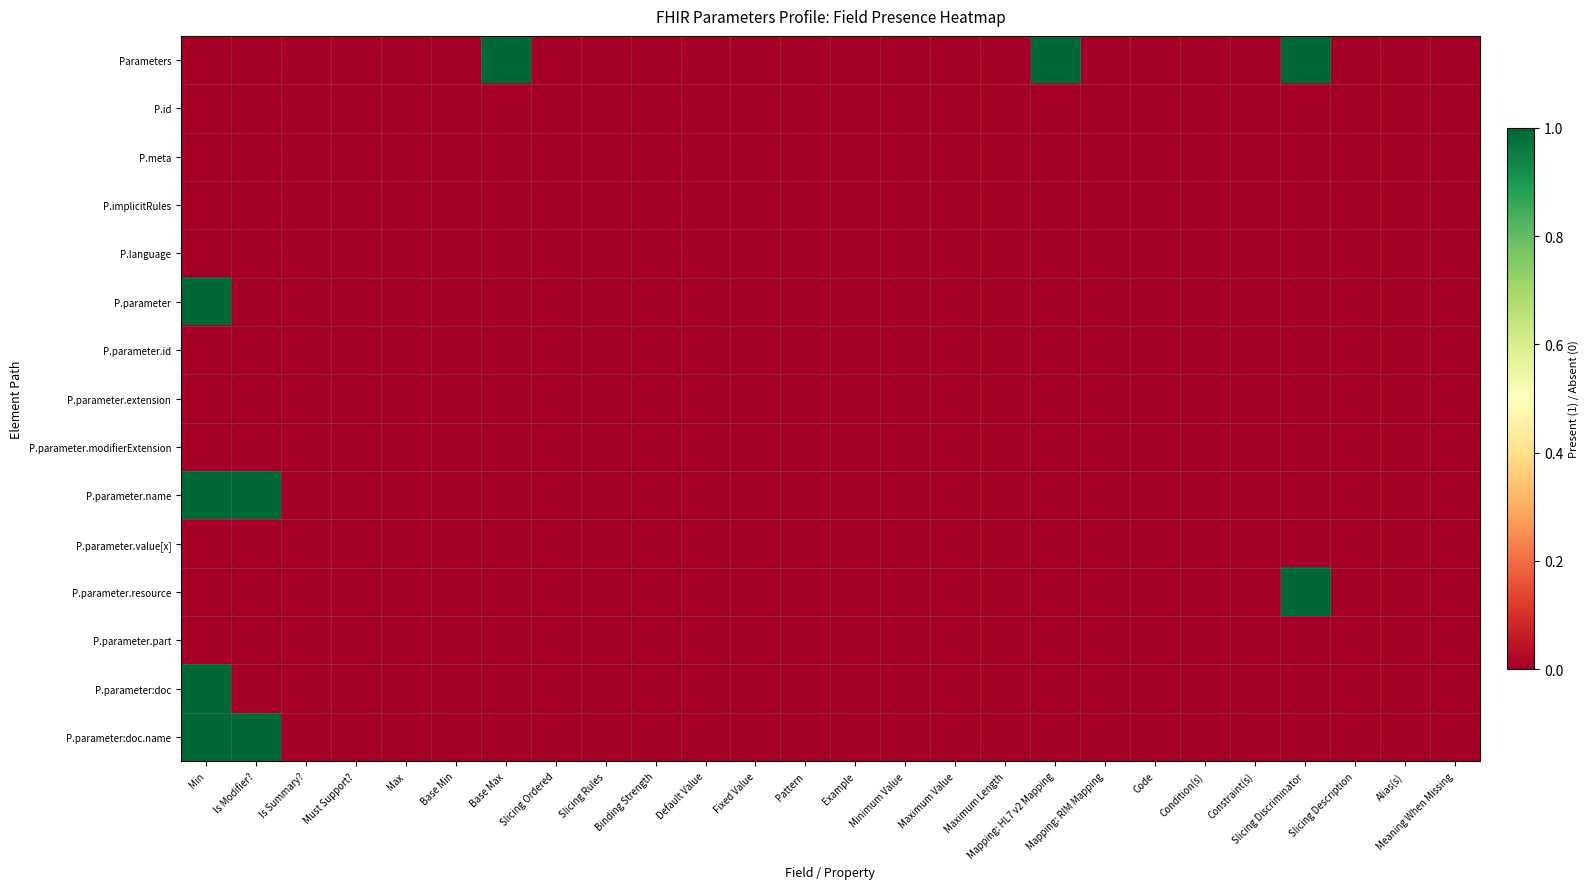

Reading left to right, what are all the values shown in this chart?

Parameters: Min=0	Is Modifier?=0	Is Summary?=0	Must Support?=0	Max=0	Base Min=0	Base Max=1	Slicing Ordered=0	Slicing Rules=0	Binding Strength=0	Default Value=0	Fixed Value=0	Pattern=0	Example=0	Minimum Value=0	Maximum Value=0	Maximum Length=0	Mapping: HL7 v2 Mapping=1	Mapping: RIM Mapping=0	Code=0	Condition(s)=0	Constraint(s)=0	Slicing Discriminator=1	Slicing Description=0	Alias(s)=0	Meaning When Missing=0
P.id: Min=0	Is Modifier?=0	Is Summary?=0	Must Support?=0	Max=0	Base Min=0	Base Max=0	Slicing Ordered=0	Slicing Rules=0	Binding Strength=0	Default Value=0	Fixed Value=0	Pattern=0	Example=0	Minimum Value=0	Maximum Value=0	Maximum Length=0	Mapping: HL7 v2 Mapping=0	Mapping: RIM Mapping=0	Code=0	Condition(s)=0	Constraint(s)=0	Slicing Discriminator=0	Slicing Description=0	Alias(s)=0	Meaning When Missing=0
P.meta: Min=0	Is Modifier?=0	Is Summary?=0	Must Support?=0	Max=0	Base Min=0	Base Max=0	Slicing Ordered=0	Slicing Rules=0	Binding Strength=0	Default Value=0	Fixed Value=0	Pattern=0	Example=0	Minimum Value=0	Maximum Value=0	Maximum Length=0	Mapping: HL7 v2 Mapping=0	Mapping: RIM Mapping=0	Code=0	Condition(s)=0	Constraint(s)=0	Slicing Discriminator=0	Slicing Description=0	Alias(s)=0	Meaning When Missing=0
P.implicitRules: Min=0	Is Modifier?=0	Is Summary?=0	Must Support?=0	Max=0	Base Min=0	Base Max=0	Slicing Ordered=0	Slicing Rules=0	Binding Strength=0	Default Value=0	Fixed Value=0	Pattern=0	Example=0	Minimum Value=0	Maximum Value=0	Maximum Length=0	Mapping: HL7 v2 Mapping=0	Mapping: RIM Mapping=0	Code=0	Condition(s)=0	Constraint(s)=0	Slicing Discriminator=0	Slicing Description=0	Alias(s)=0	Meaning When Missing=0
P.language: Min=0	Is Modifier?=0	Is Summary?=0	Must Support?=0	Max=0	Base Min=0	Base Max=0	Slicing Ordered=0	Slicing Rules=0	Binding Strength=0	Default Value=0	Fixed Value=0	Pattern=0	Example=0	Minimum Value=0	Maximum Value=0	Maximum Length=0	Mapping: HL7 v2 Mapping=0	Mapping: RIM Mapping=0	Code=0	Condition(s)=0	Constraint(s)=0	Slicing Discriminator=0	Slicing Description=0	Alias(s)=0	Meaning When Missing=0
P.parameter: Min=1	Is Modifier?=0	Is Summary?=0	Must Support?=0	Max=0	Base Min=0	Base Max=0	Slicing Ordered=0	Slicing Rules=0	Binding Strength=0	Default Value=0	Fixed Value=0	Pattern=0	Example=0	Minimum Value=0	Maximum Value=0	Maximum Length=0	Mapping: HL7 v2 Mapping=0	Mapping: RIM Mapping=0	Code=0	Condition(s)=0	Constraint(s)=0	Slicing Discriminator=0	Slicing Description=0	Alias(s)=0	Meaning When Missing=0
P.parameter.id: Min=0	Is Modifier?=0	Is Summary?=0	Must Support?=0	Max=0	Base Min=0	Base Max=0	Slicing Ordered=0	Slicing Rules=0	Binding Strength=0	Default Value=0	Fixed Value=0	Pattern=0	Example=0	Minimum Value=0	Maximum Value=0	Maximum Length=0	Mapping: HL7 v2 Mapping=0	Mapping: RIM Mapping=0	Code=0	Condition(s)=0	Constraint(s)=0	Slicing Discriminator=0	Slicing Description=0	Alias(s)=0	Meaning When Missing=0
P.parameter.extension: Min=0	Is Modifier?=0	Is Summary?=0	Must Support?=0	Max=0	Base Min=0	Base Max=0	Slicing Ordered=0	Slicing Rules=0	Binding Strength=0	Default Value=0	Fixed Value=0	Pattern=0	Example=0	Minimum Value=0	Maximum Value=0	Maximum Length=0	Mapping: HL7 v2 Mapping=0	Mapping: RIM Mapping=0	Code=0	Condition(s)=0	Constraint(s)=0	Slicing Discriminator=0	Slicing Description=0	Alias(s)=0	Meaning When Missing=0
P.parameter.modifierExtension: Min=0	Is Modifier?=0	Is Summary?=0	Must Support?=0	Max=0	Base Min=0	Base Max=0	Slicing Ordered=0	Slicing Rules=0	Binding Strength=0	Default Value=0	Fixed Value=0	Pattern=0	Example=0	Minimum Value=0	Maximum Value=0	Maximum Length=0	Mapping: HL7 v2 Mapping=0	Mapping: RIM Mapping=0	Code=0	Condition(s)=0	Constraint(s)=0	Slicing Discriminator=0	Slicing Description=0	Alias(s)=0	Meaning When Missing=0
P.parameter.name: Min=1	Is Modifier?=1	Is Summary?=0	Must Support?=0	Max=0	Base Min=0	Base Max=0	Slicing Ordered=0	Slicing Rules=0	Binding Strength=0	Default Value=0	Fixed Value=0	Pattern=0	Example=0	Minimum Value=0	Maximum Value=0	Maximum Length=0	Mapping: HL7 v2 Mapping=0	Mapping: RIM Mapping=0	Code=0	Condition(s)=0	Constraint(s)=0	Slicing Discriminator=0	Slicing Description=0	Alias(s)=0	Meaning When Missing=0
P.parameter.value[x]: Min=0	Is Modifier?=0	Is Summary?=0	Must Support?=0	Max=0	Base Min=0	Base Max=0	Slicing Ordered=0	Slicing Rules=0	Binding Strength=0	Default Value=0	Fixed Value=0	Pattern=0	Example=0	Minimum Value=0	Maximum Value=0	Maximum Length=0	Mapping: HL7 v2 Mapping=0	Mapping: RIM Mapping=0	Code=0	Condition(s)=0	Constraint(s)=0	Slicing Discriminator=0	Slicing Description=0	Alias(s)=0	Meaning When Missing=0
P.parameter.resource: Min=0	Is Modifier?=0	Is Summary?=0	Must Support?=0	Max=0	Base Min=0	Base Max=0	Slicing Ordered=0	Slicing Rules=0	Binding Strength=0	Default Value=0	Fixed Value=0	Pattern=0	Example=0	Minimum Value=0	Maximum Value=0	Maximum Length=0	Mapping: HL7 v2 Mapping=0	Mapping: RIM Mapping=0	Code=0	Condition(s)=0	Constraint(s)=0	Slicing Discriminator=1	Slicing Description=0	Alias(s)=0	Meaning When Missing=0
P.parameter.part: Min=0	Is Modifier?=0	Is Summary?=0	Must Support?=0	Max=0	Base Min=0	Base Max=0	Slicing Ordered=0	Slicing Rules=0	Binding Strength=0	Default Value=0	Fixed Value=0	Pattern=0	Example=0	Minimum Value=0	Maximum Value=0	Maximum Length=0	Mapping: HL7 v2 Mapping=0	Mapping: RIM Mapping=0	Code=0	Condition(s)=0	Constraint(s)=0	Slicing Discriminator=0	Slicing Description=0	Alias(s)=0	Meaning When Missing=0
P.parameter:doc: Min=1	Is Modifier?=0	Is Summary?=0	Must Support?=0	Max=0	Base Min=0	Base Max=0	Slicing Ordered=0	Slicing Rules=0	Binding Strength=0	Default Value=0	Fixed Value=0	Pattern=0	Example=0	Minimum Value=0	Maximum Value=0	Maximum Length=0	Mapping: HL7 v2 Mapping=0	Mapping: RIM Mapping=0	Code=0	Condition(s)=0	Constraint(s)=0	Slicing Discriminator=0	Slicing Description=0	Alias(s)=0	Meaning When Missing=0
P.parameter:doc.name: Min=1	Is Modifier?=1	Is Summary?=0	Must Support?=0	Max=0	Base Min=0	Base Max=0	Slicing Ordered=0	Slicing Rules=0	Binding Strength=0	Default Value=0	Fixed Value=0	Pattern=0	Example=0	Minimum Value=0	Maximum Value=0	Maximum Length=0	Mapping: HL7 v2 Mapping=0	Mapping: RIM Mapping=0	Code=0	Condition(s)=0	Constraint(s)=0	Slicing Discriminator=0	Slicing Description=0	Alias(s)=0	Meaning When Missing=0